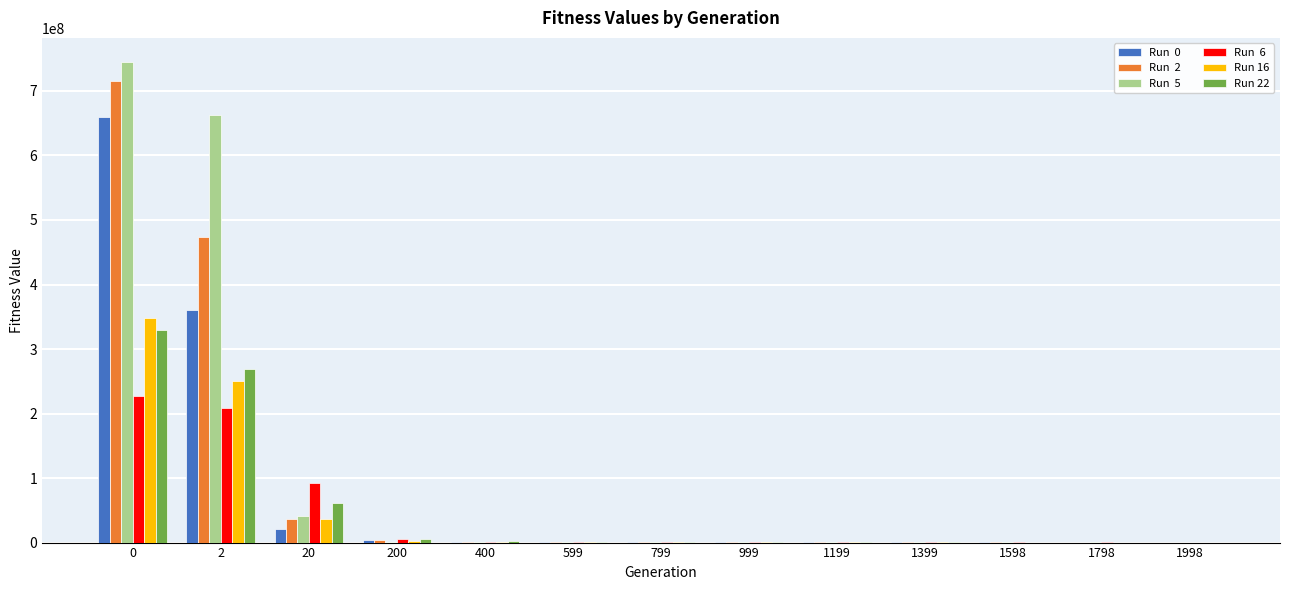

What is the greatest value displayed?

744984075.2